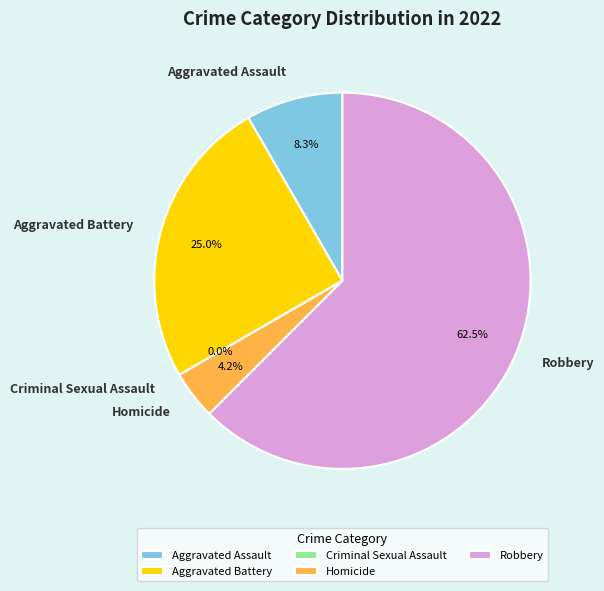

Which slice represents more than half of the pie?

Robbery